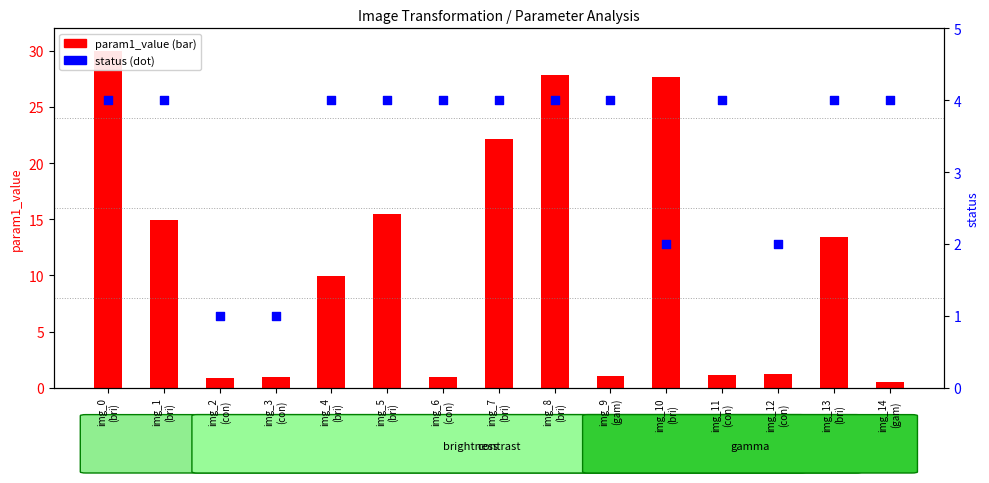

Is the value of param1_value at img_7
(bri) greater than the value of status at img_4
(bri)?

Yes